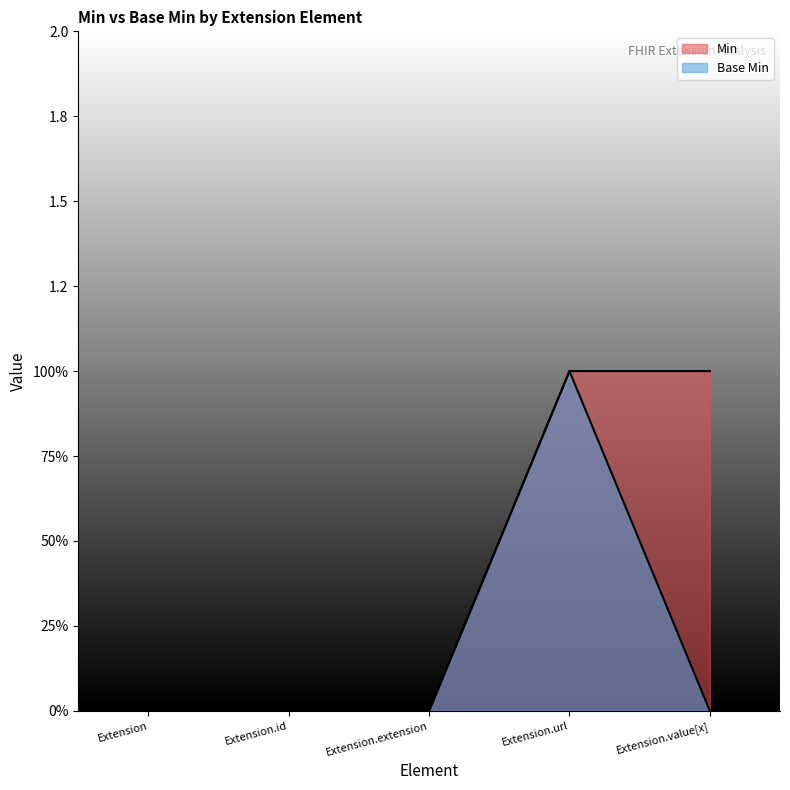

At which category does the chart reach its minimum across all series?

Extension